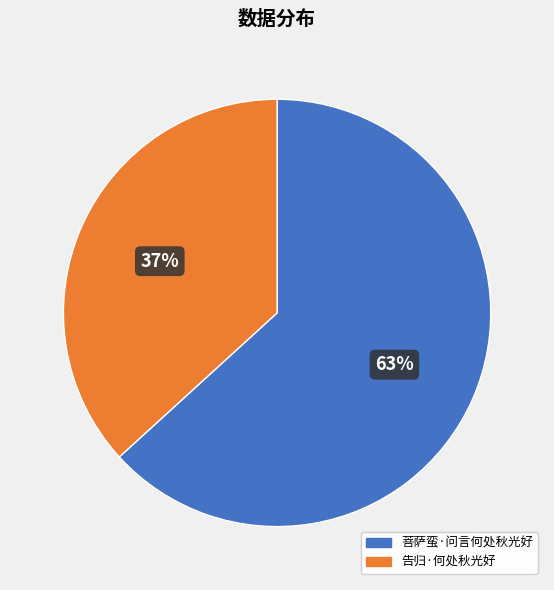

What is the ratio of the value at 告归·何处秋光好 to the value at 菩萨蛮·问言何处秋光好?

0.6